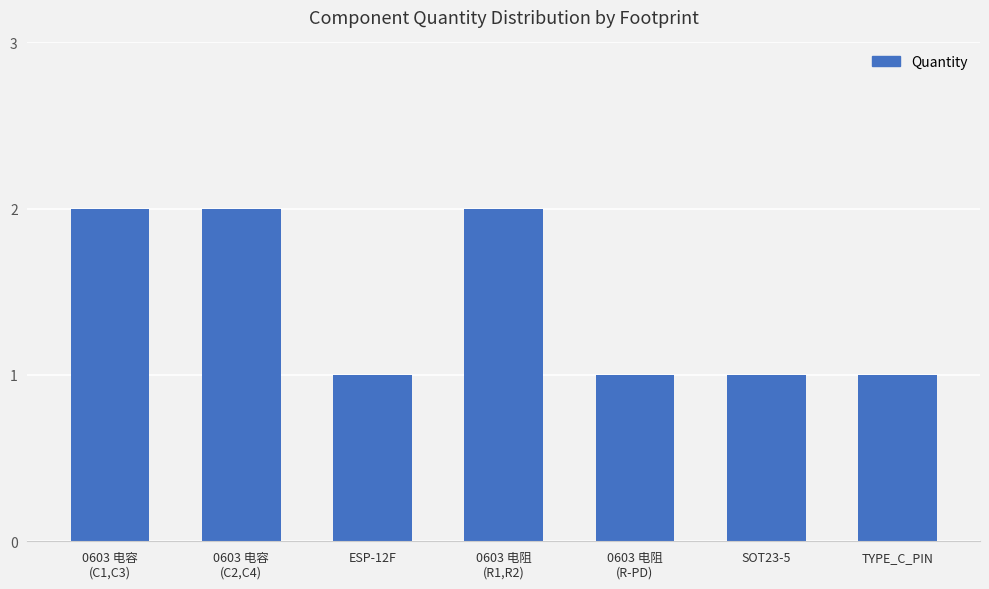

Does the chart contain any negative values?

No